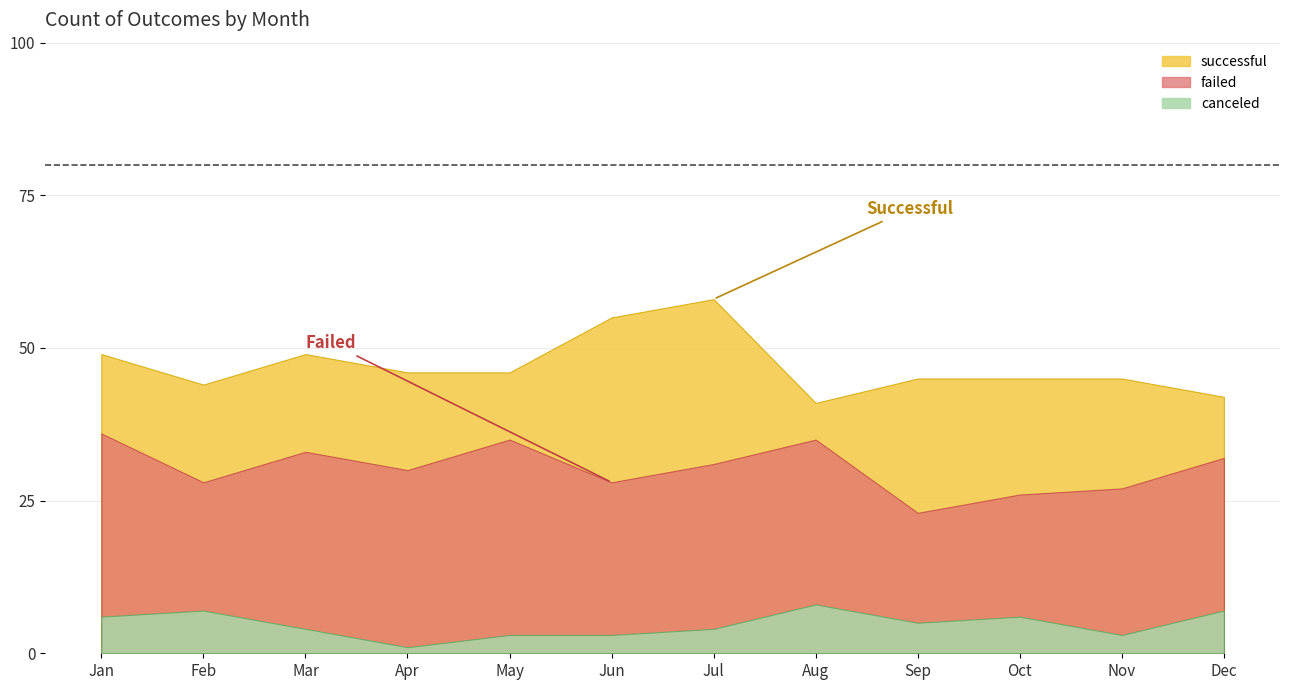

True or false: canceled and failed intersect in this chart.

False